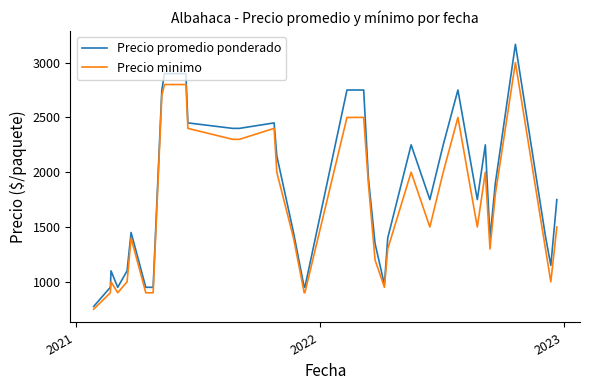

List the series in order of their overall mean, highest first.

Precio promedio ponderado, Precio minimo